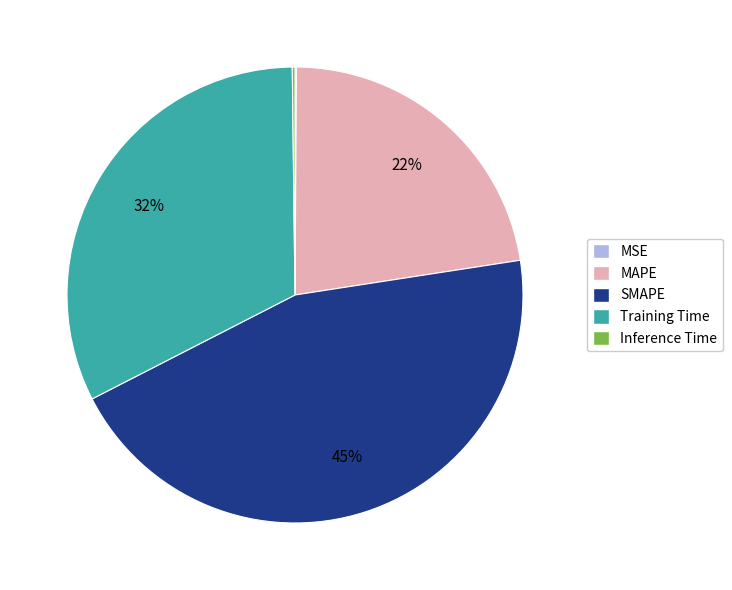

To the nearest percent, what is the difference between the largest and smallest slice percentages?

45%